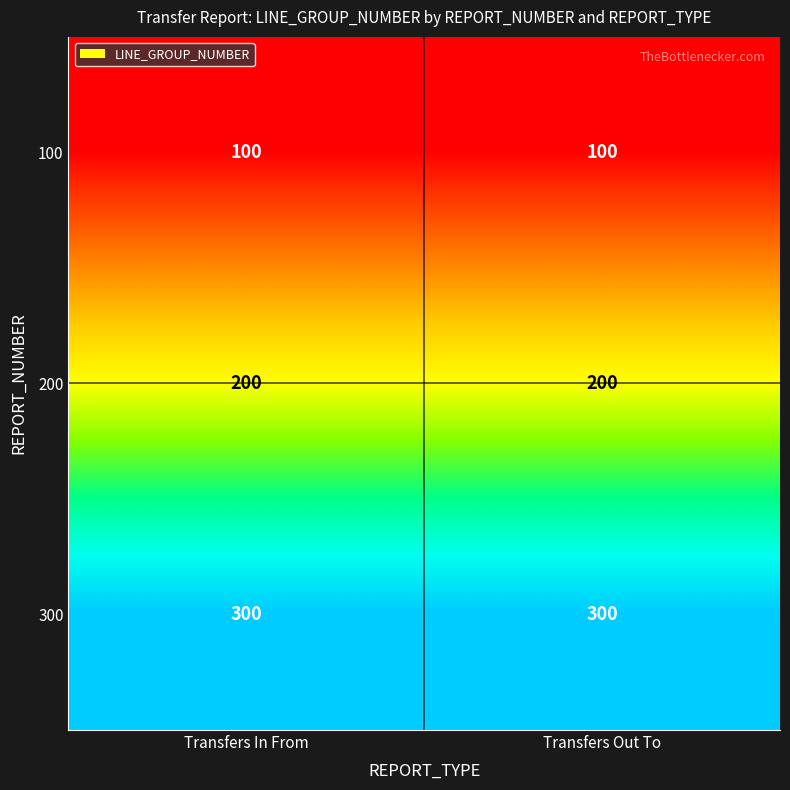

Reading left to right, transcribe all the data shown in this chart.

100: Transfers In From=100	Transfers Out To=100
200: Transfers In From=200	Transfers Out To=200
300: Transfers In From=300	Transfers Out To=300